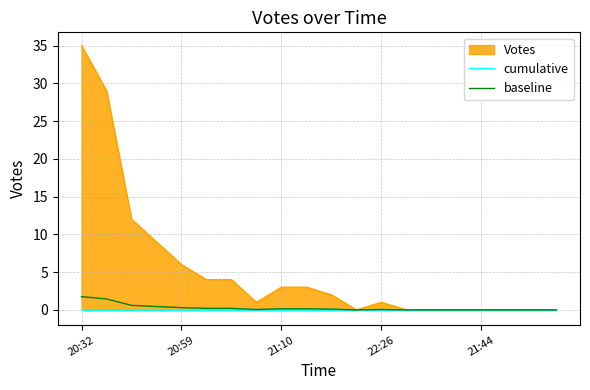

At which category is the sum across all series the highest?

20:32